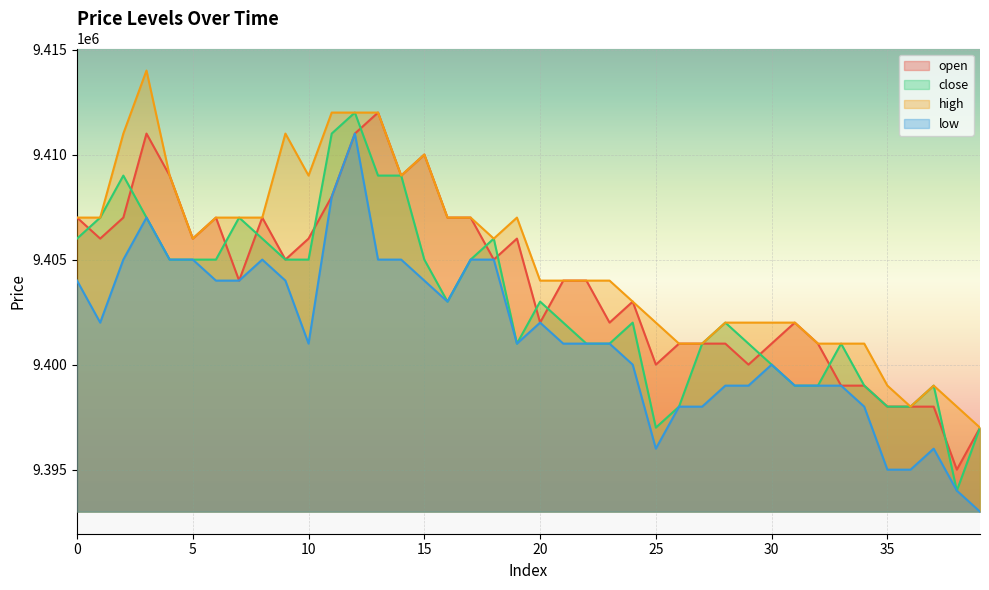

At 27, list the series in order from largest to smallest.

open, close, high, low